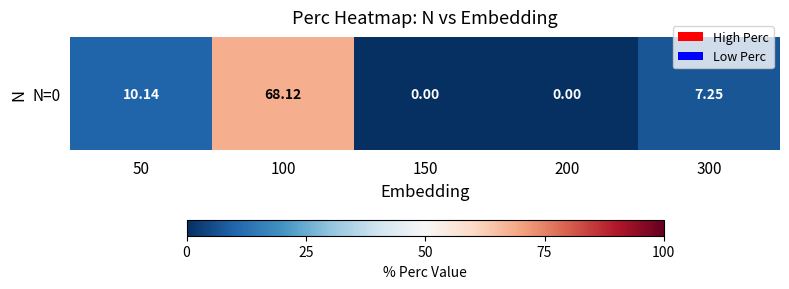

What is the difference between the maximum and second lowest values?

68.1